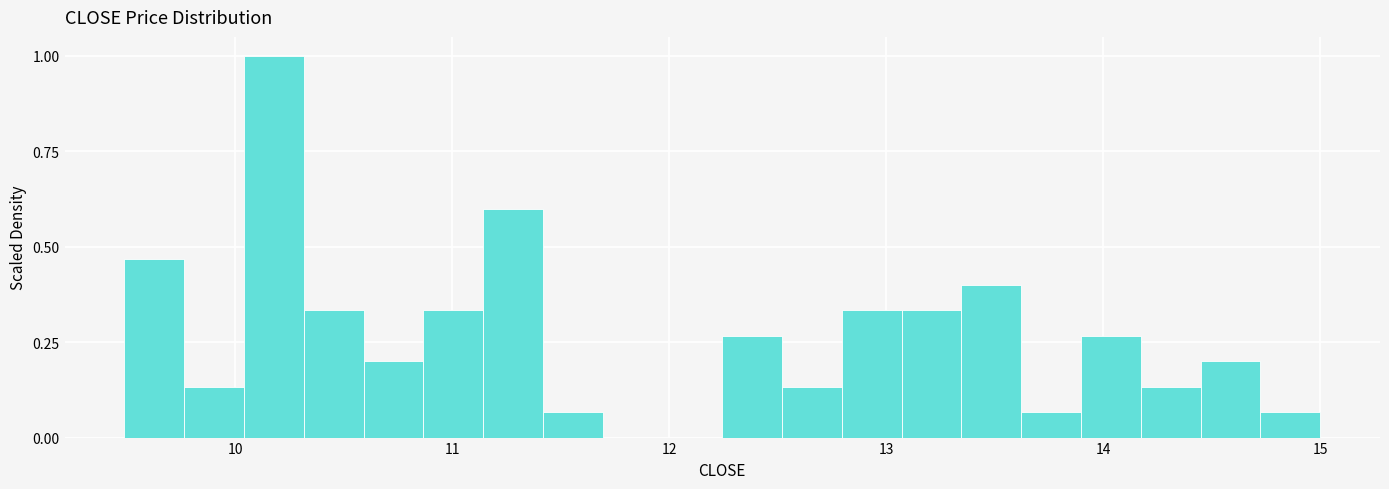

Read against the x-axis, roughly where is the centre of the tallest bar?

10.2